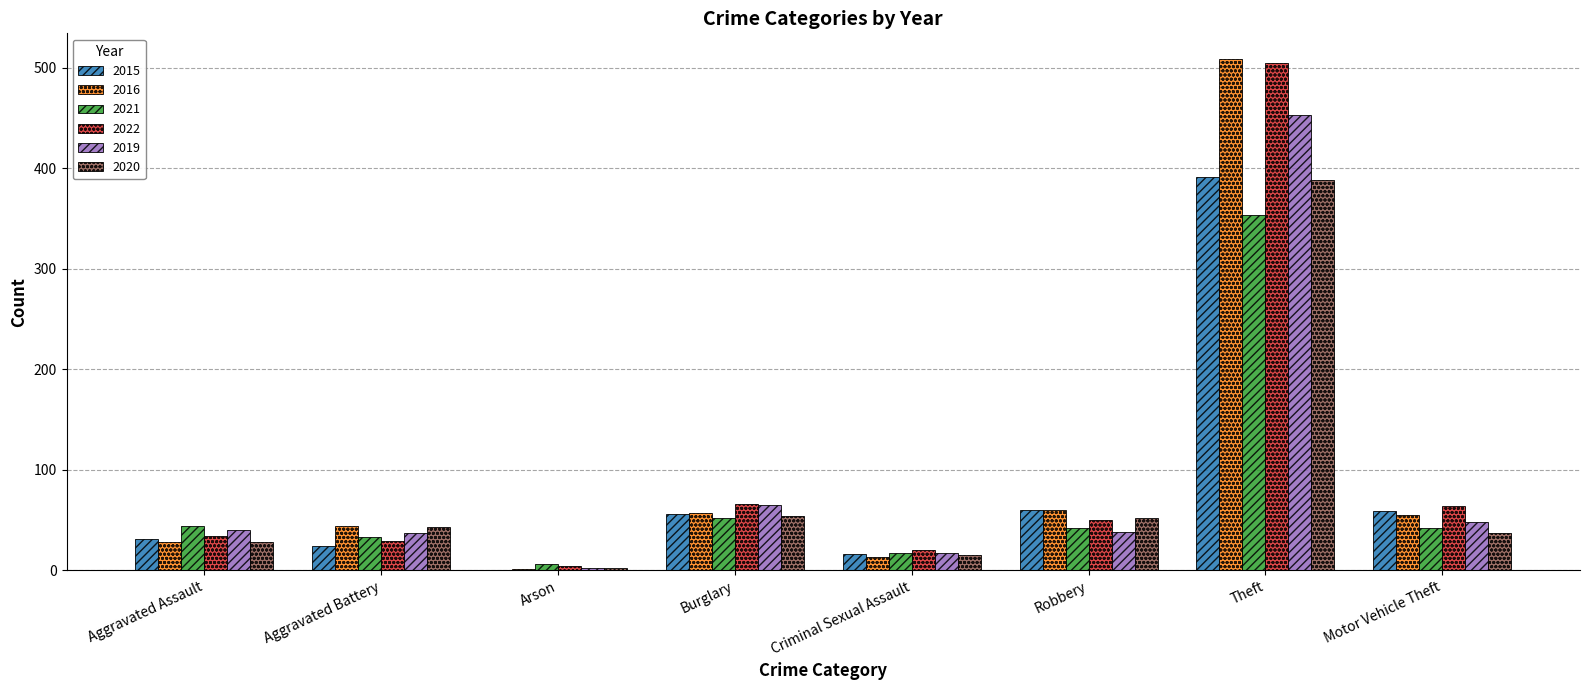

True or false: 2021 has a value of 354 at Theft.

True